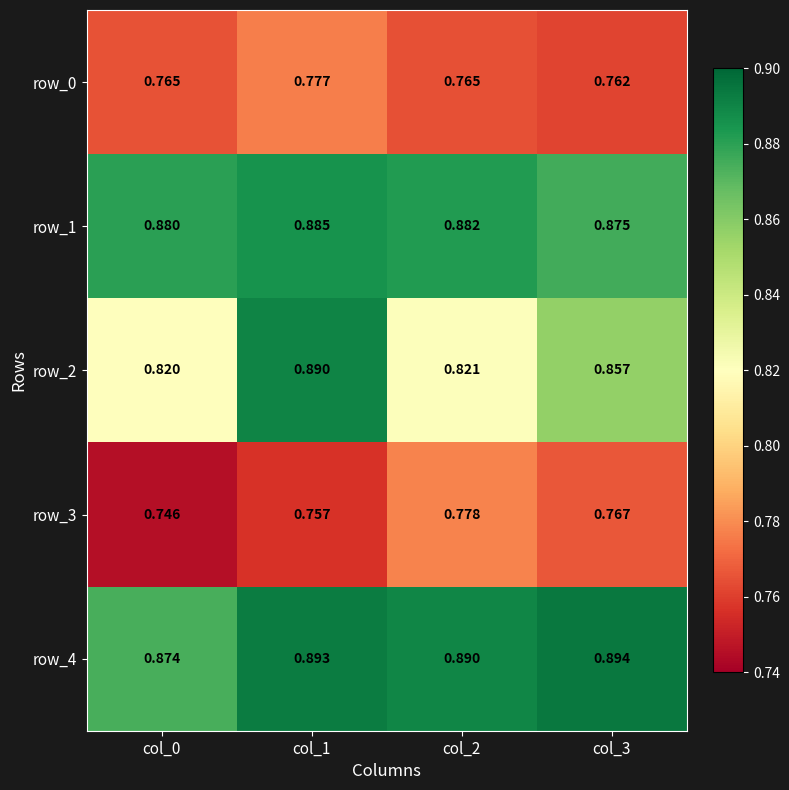

At col_2, list the series in order from smallest to largest.

row_0, row_3, row_2, row_1, row_4